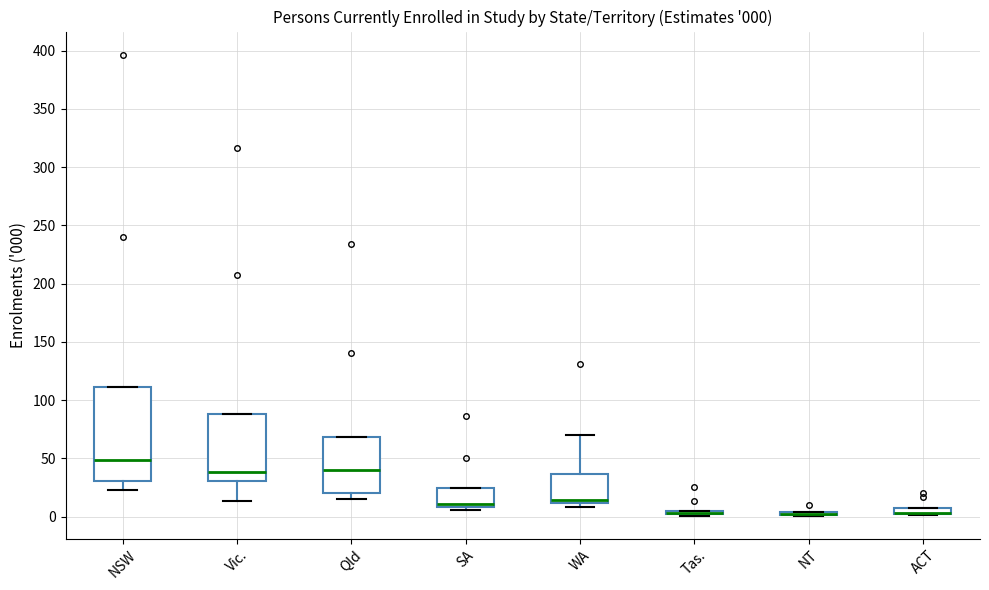

Which box is the tallest, from its lower edge to its upper edge?

NSW